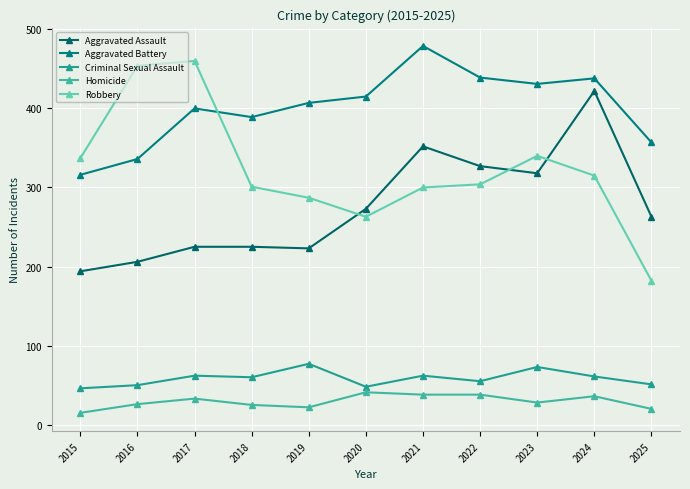

What is the minimum value for Aggravated Assault?

194